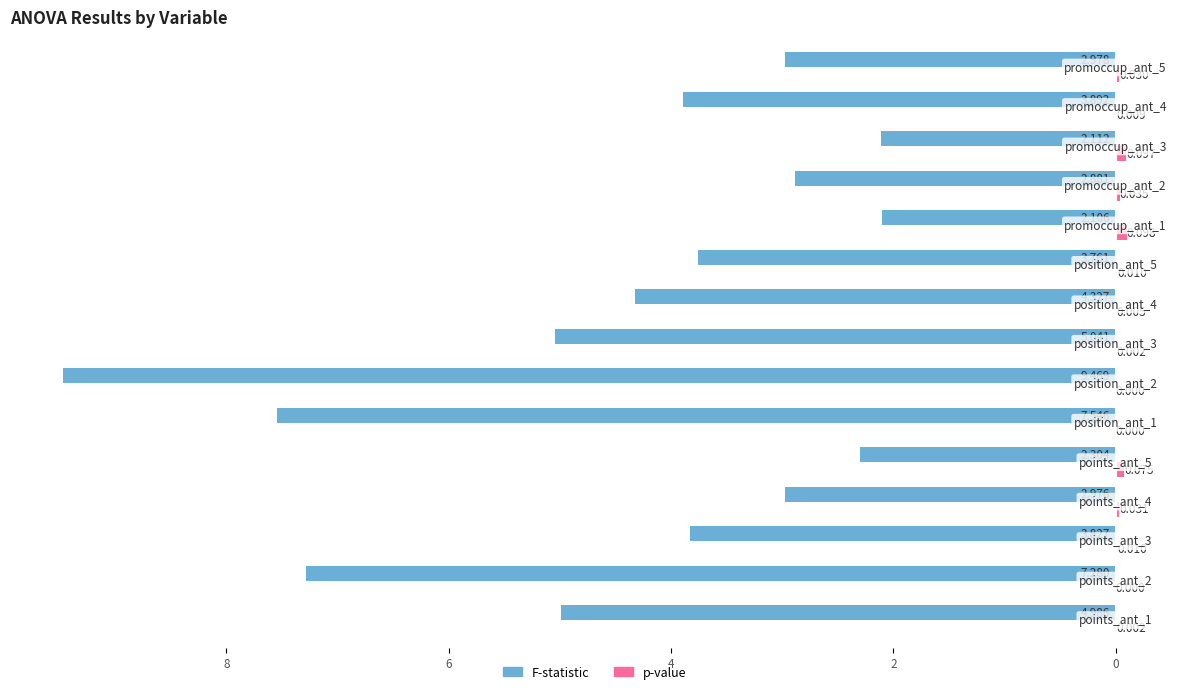

How many bars are there in each group?

2